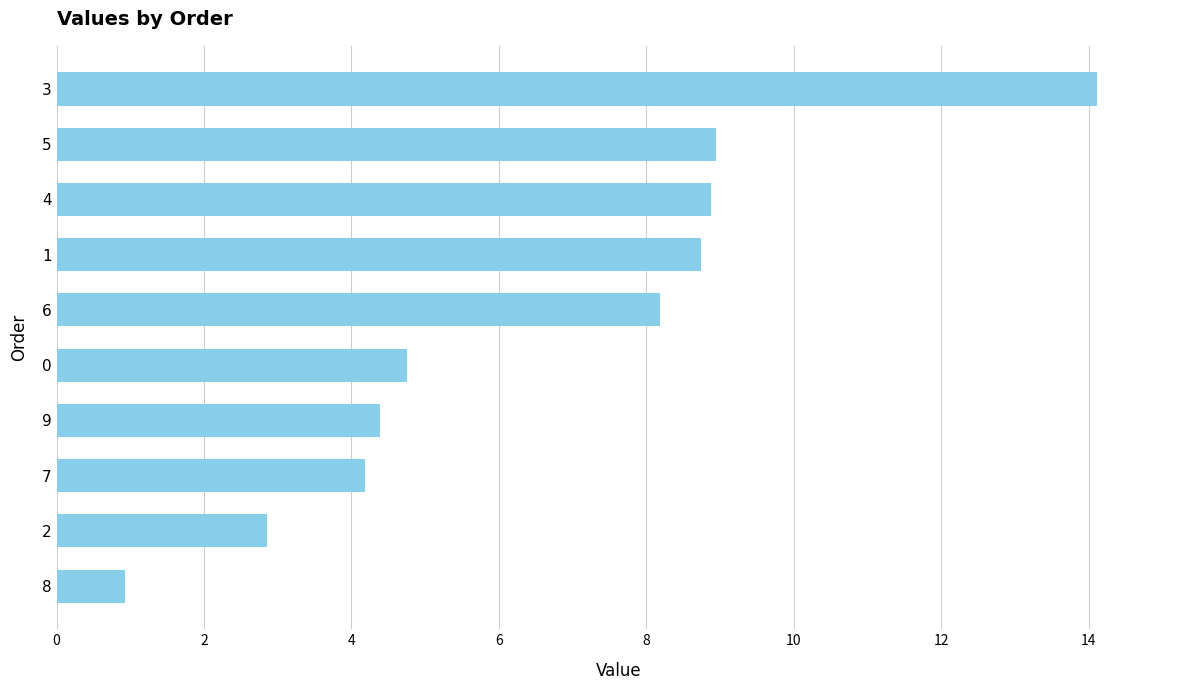

At which label is the value closest to 7?

6